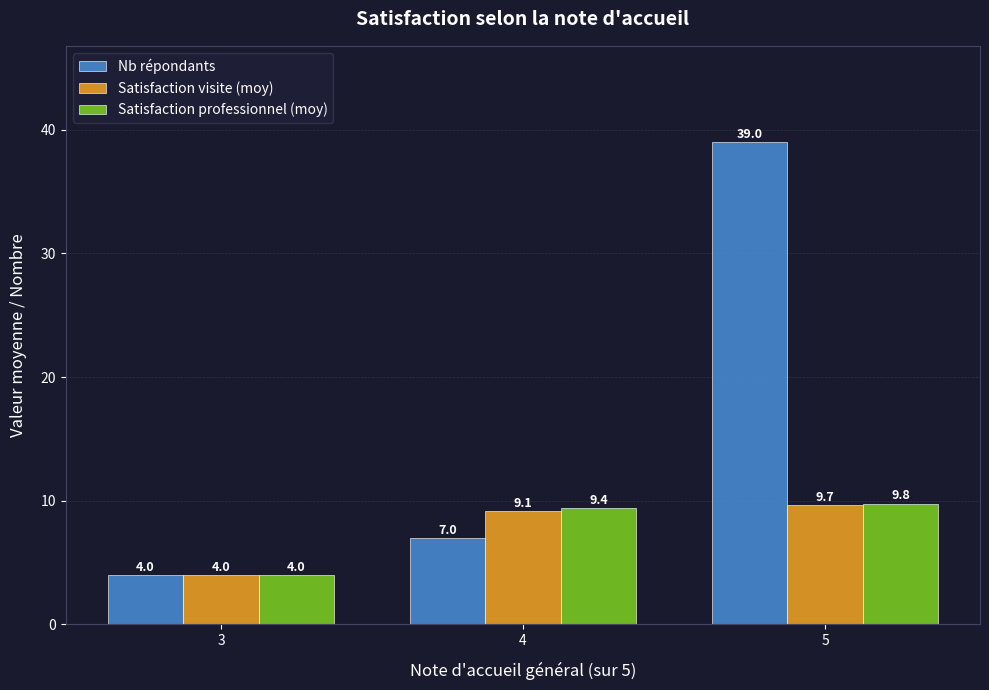

At which label is Satisfaction visite (moy) closest to 6?

3